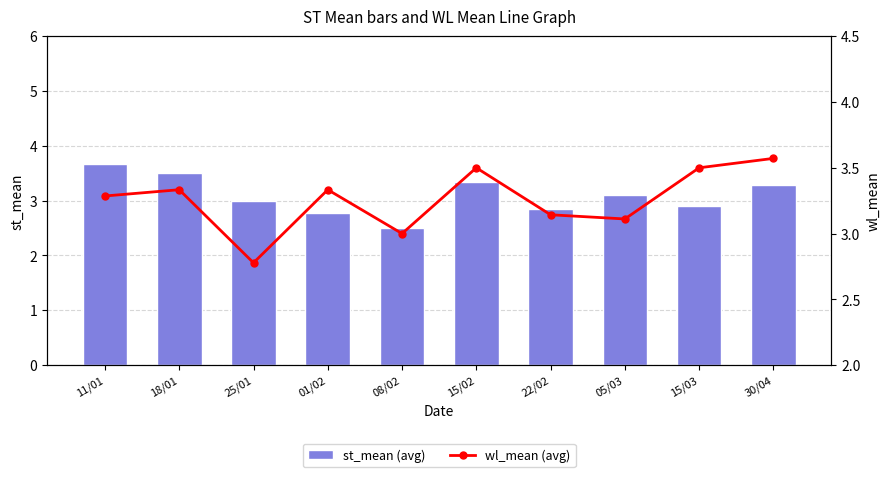

What is the average value of the st_mean (avg) series?

3.1